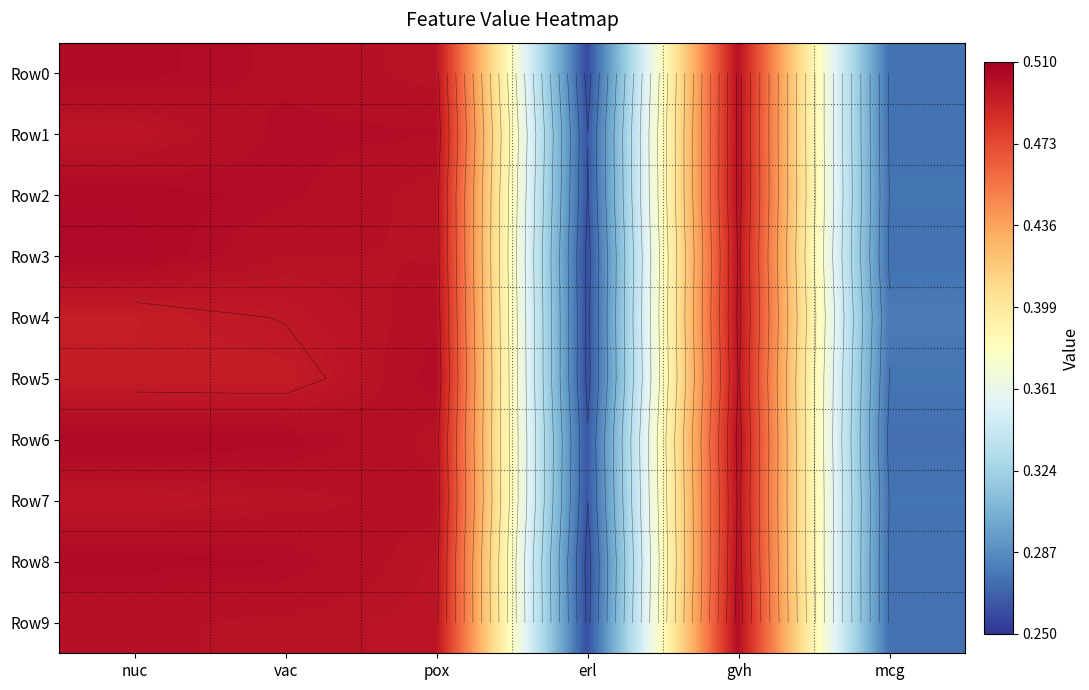

At how many categories does at least one series exceed 0?

6